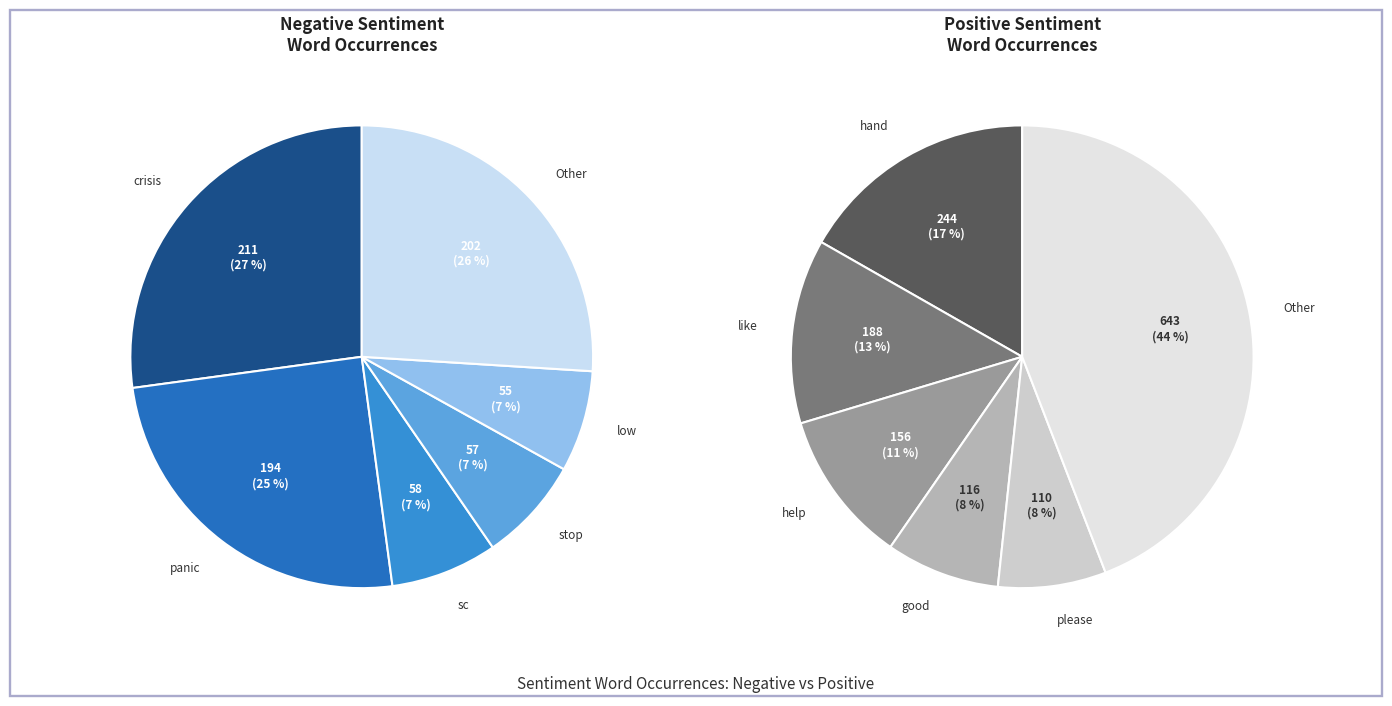

Rank the series by their average value, from highest to lowest.

positive, negative